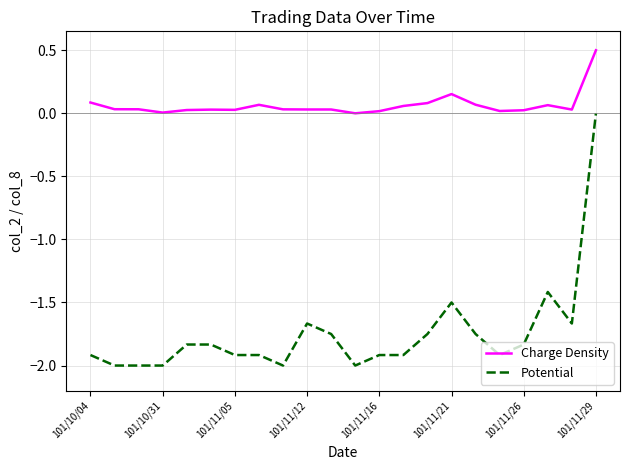

List the series in order of their peak value, highest first.

Charge Density, Potential